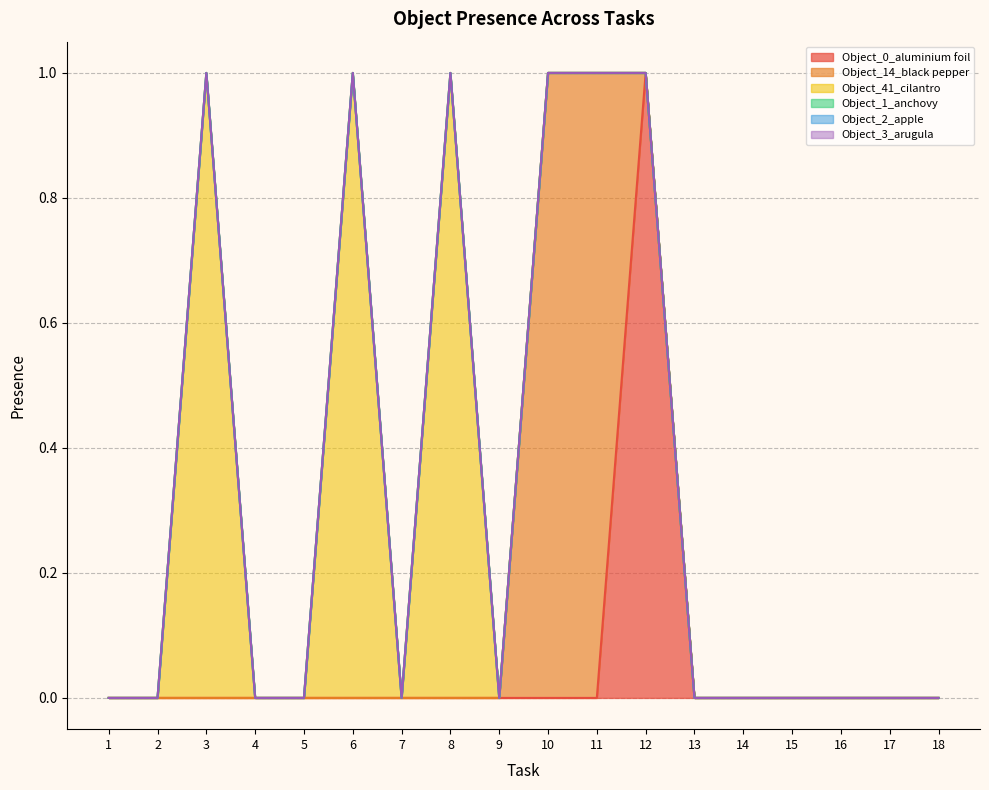

How many lines are shown in the chart?

6